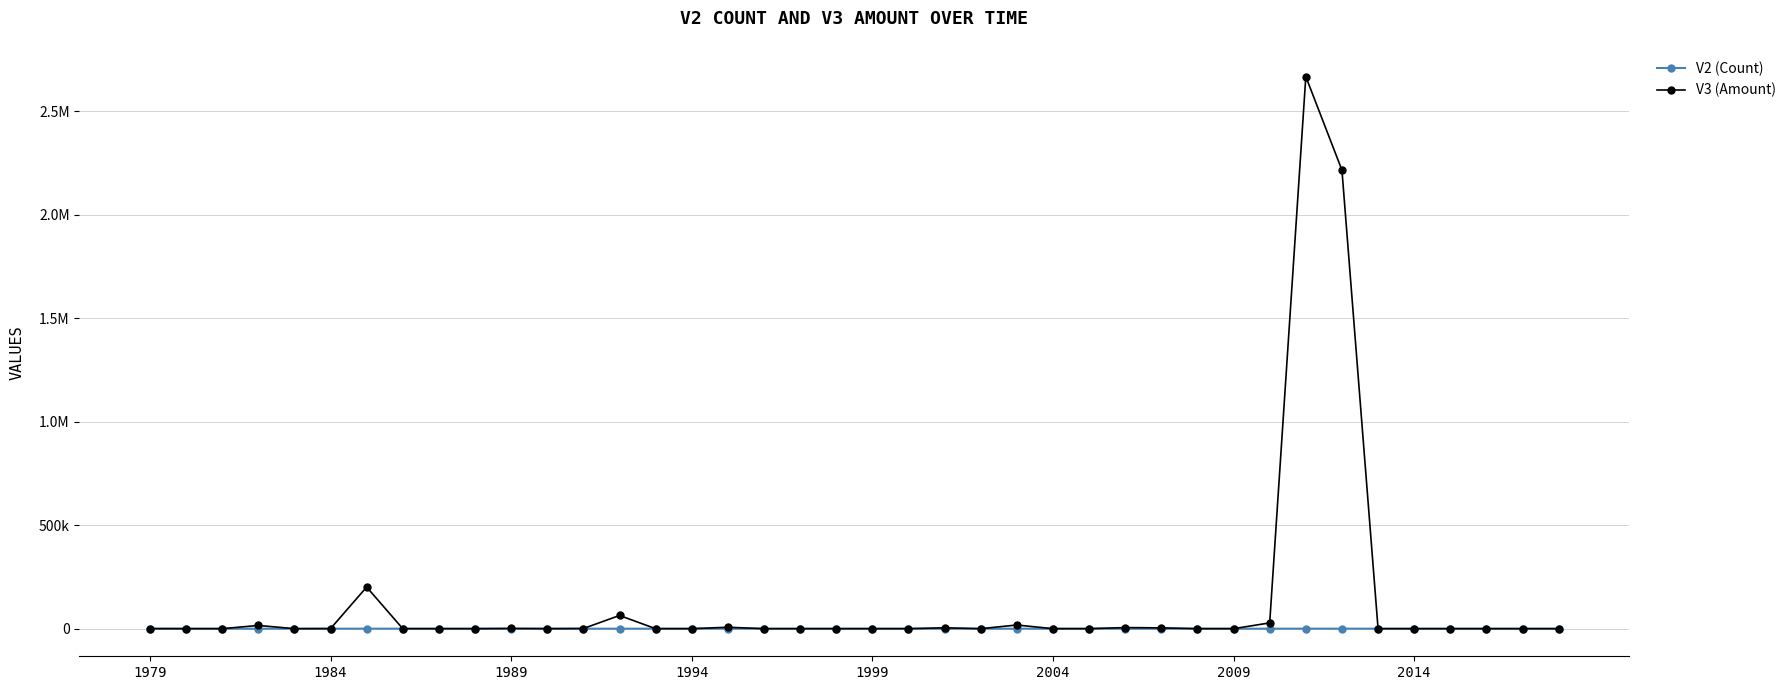

Which series has the widest spread of values?

V3 (Amount)